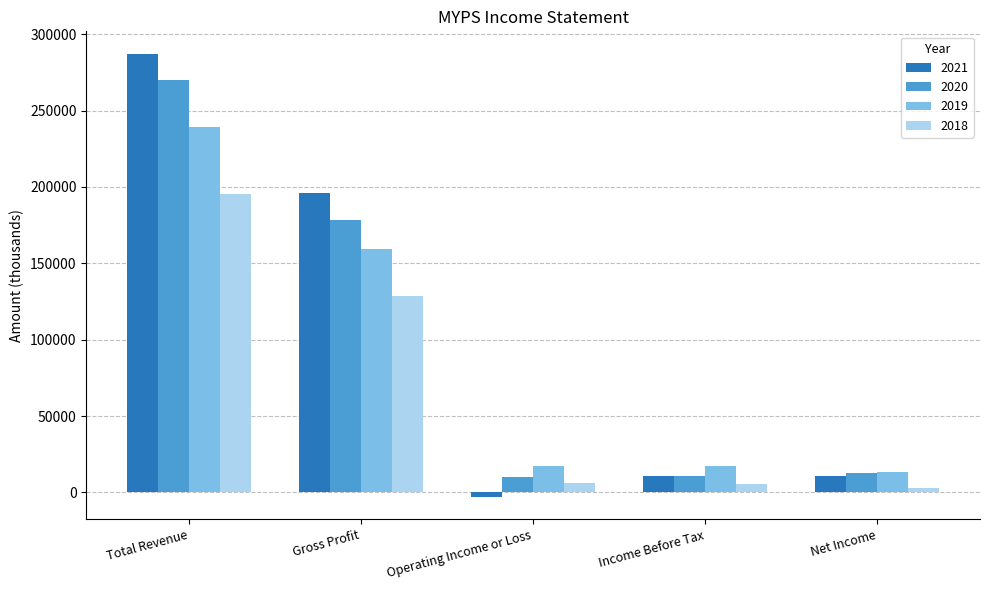

Which series has the largest total across all categories?

2021